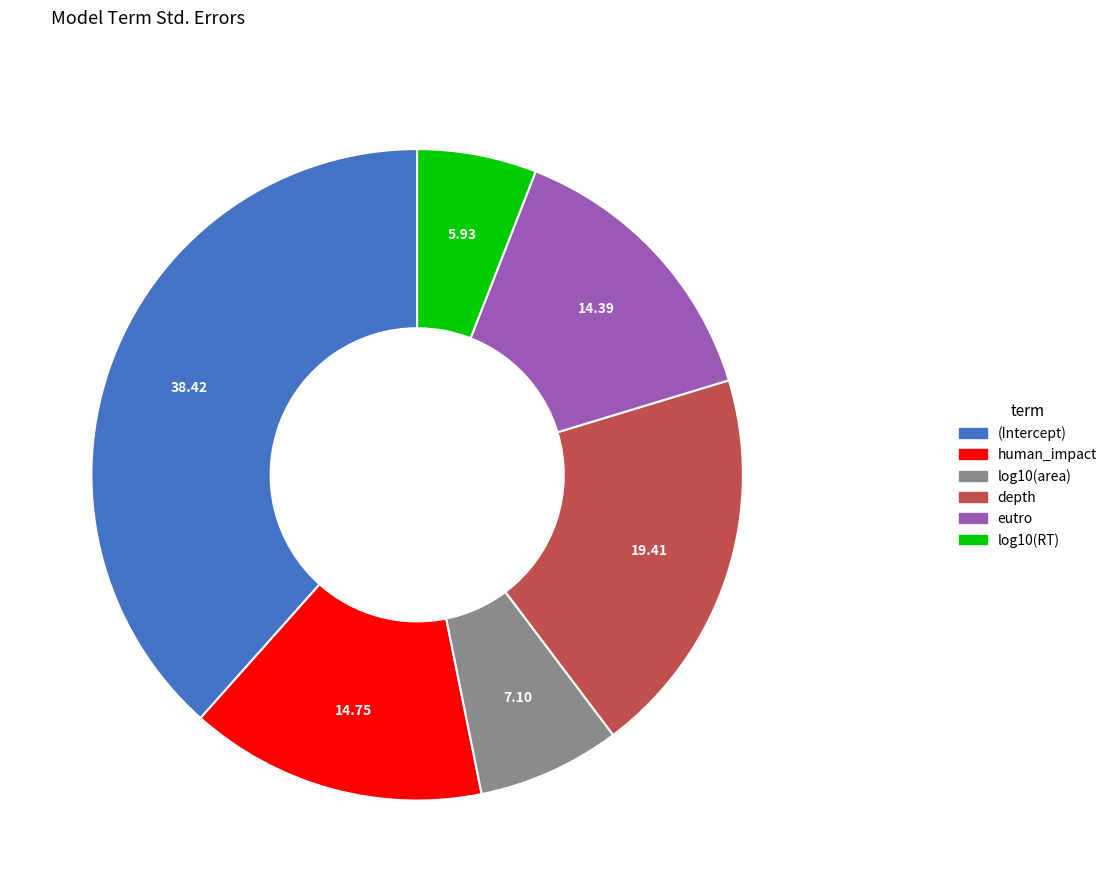

The eutro slice represents 21% of the pie. True or false?

False